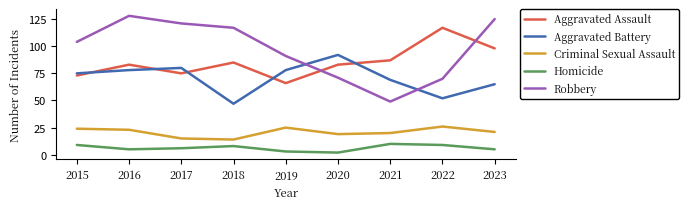

Reading left to right, list all the values displayed in this chart.

Aggravated Assault: 2015=73	2016=83	2017=75	2018=85	2019=66	2020=83	2021=87	2022=117	2023=98
Aggravated Battery: 2015=75	2016=78	2017=80	2018=47	2019=78	2020=92	2021=69	2022=52	2023=65
Criminal Sexual Assault: 2015=24	2016=23	2017=15	2018=14	2019=25	2020=19	2021=20	2022=26	2023=21
Homicide: 2015=9	2016=5	2017=6	2018=8	2019=3	2020=2	2021=10	2022=9	2023=5
Robbery: 2015=104	2016=128	2017=121	2018=117	2019=91	2020=71	2021=49	2022=70	2023=125